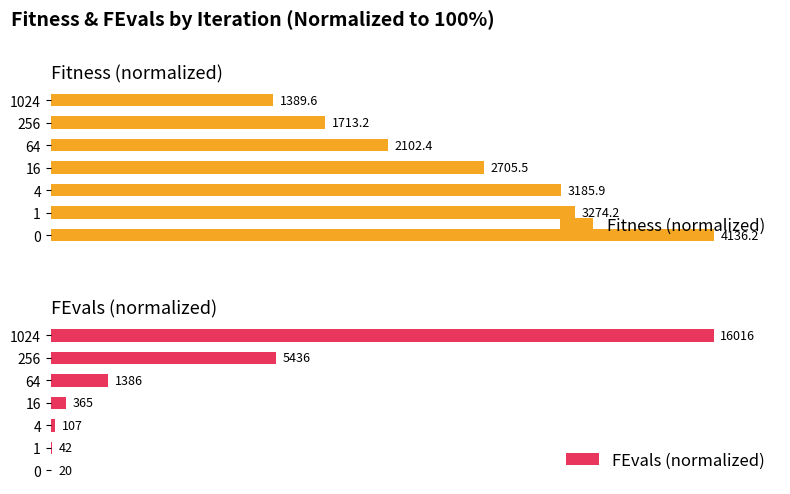

Is the value of Fitness (normalized) at 1 greater than the value of FEvals (normalized) at 16?

Yes